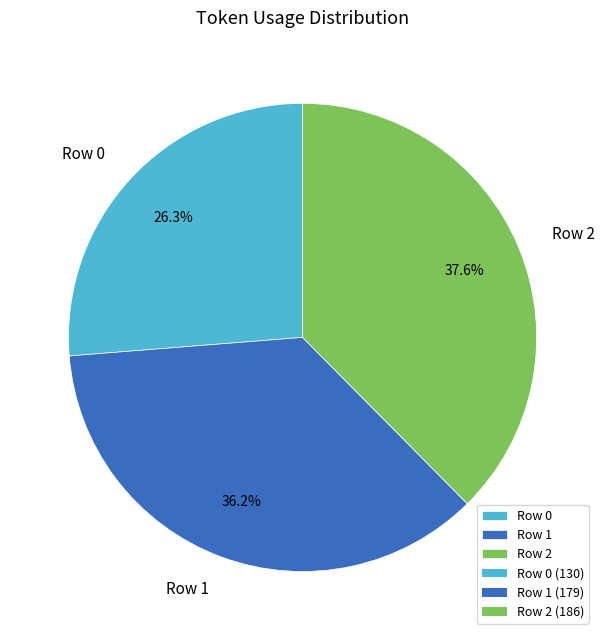

Rank the categories by value from lowest to highest.

Row 0, Row 1, Row 2